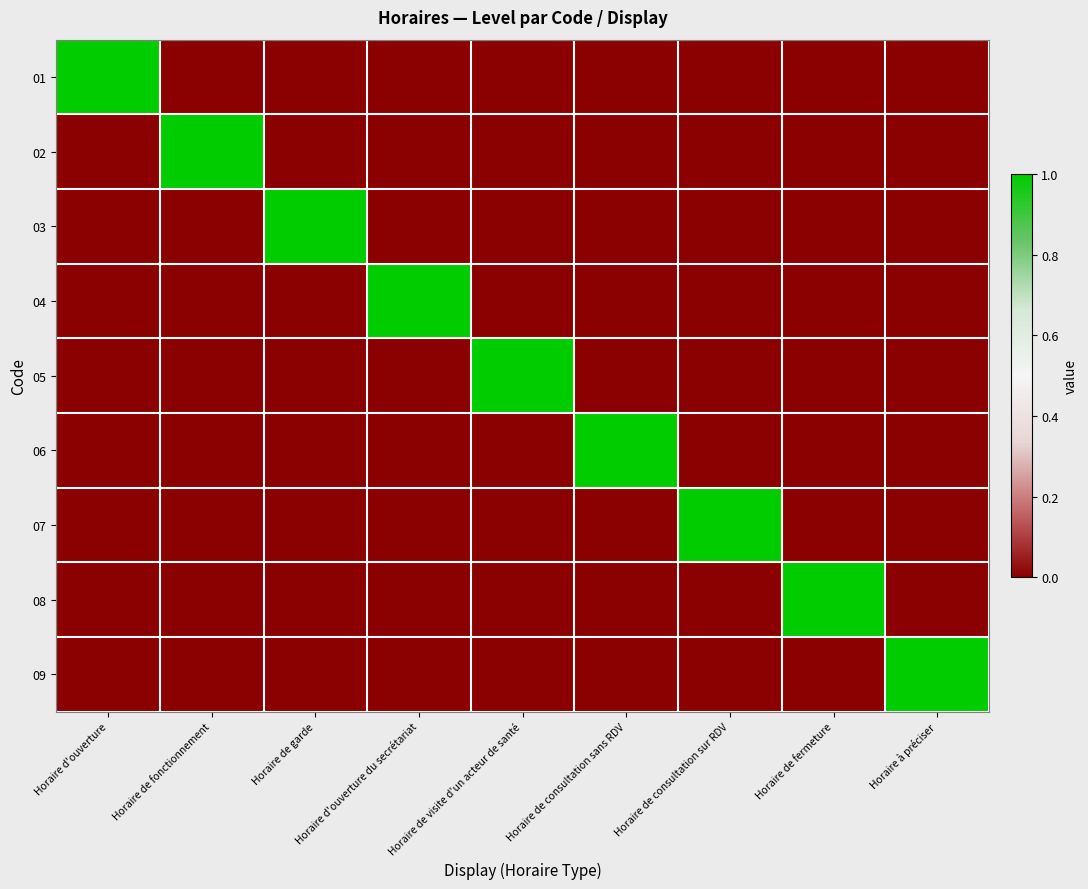

What is the difference between the highest and lowest values at Horaire de fermeture?

1